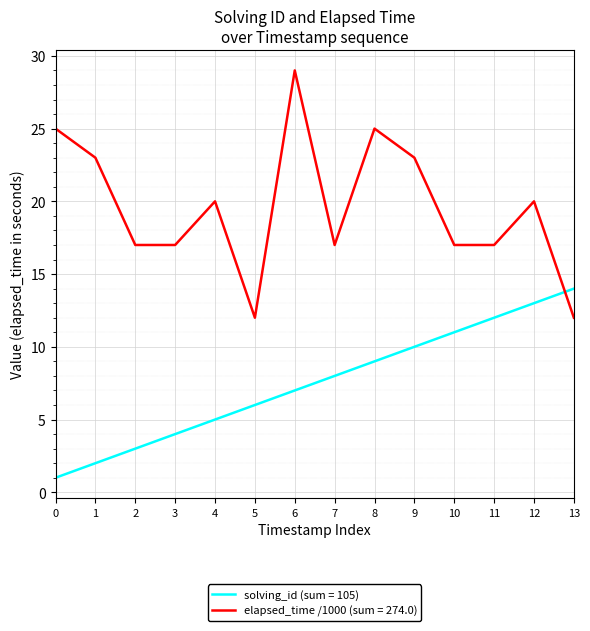

What is the highest value of the elapsed_time /1000 (sum = 274.0) series?

29